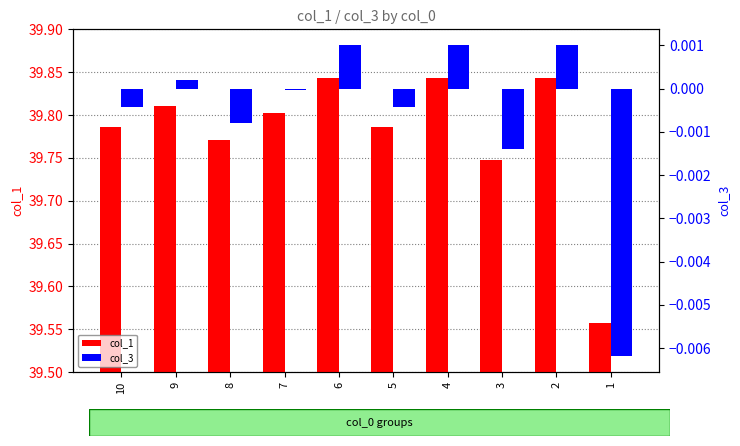

At which category is the sum across all series the highest?

6